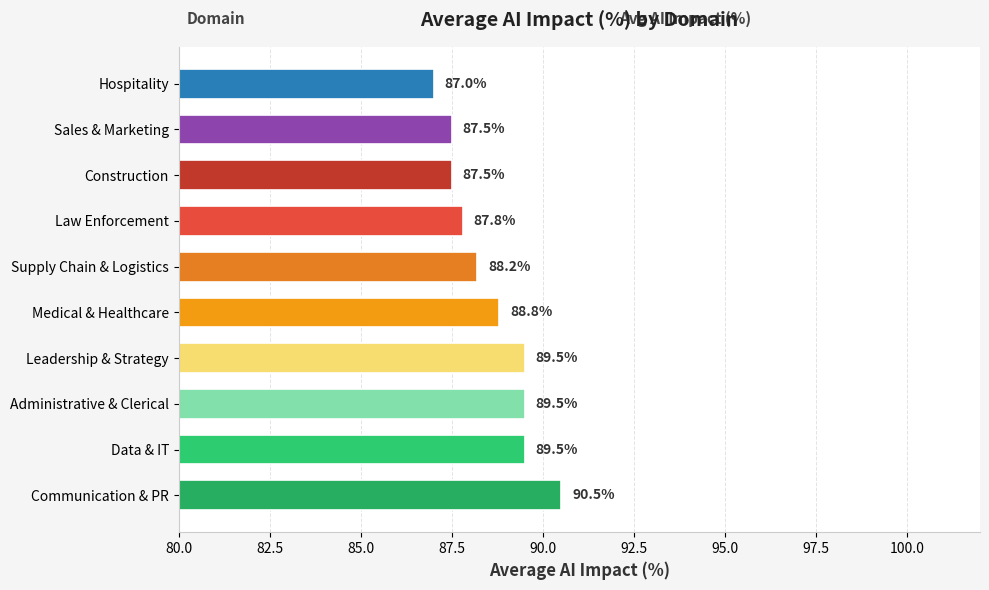

What is the sum of all values?

885.8